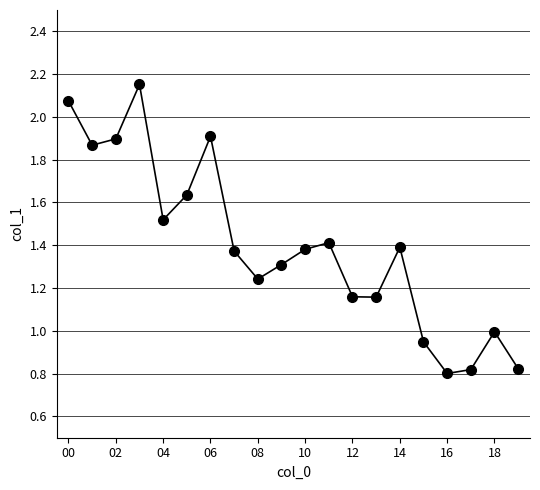

What is the sum of all values?

27.9